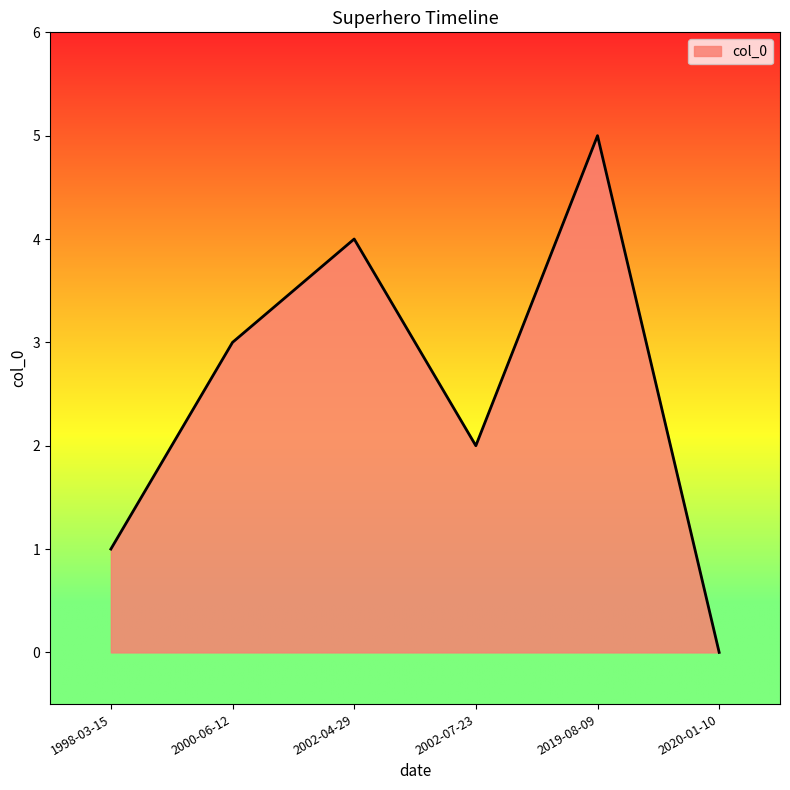

Approximately how many times larger is the value at 2000-06-12 compared to 2002-07-23?

1.5